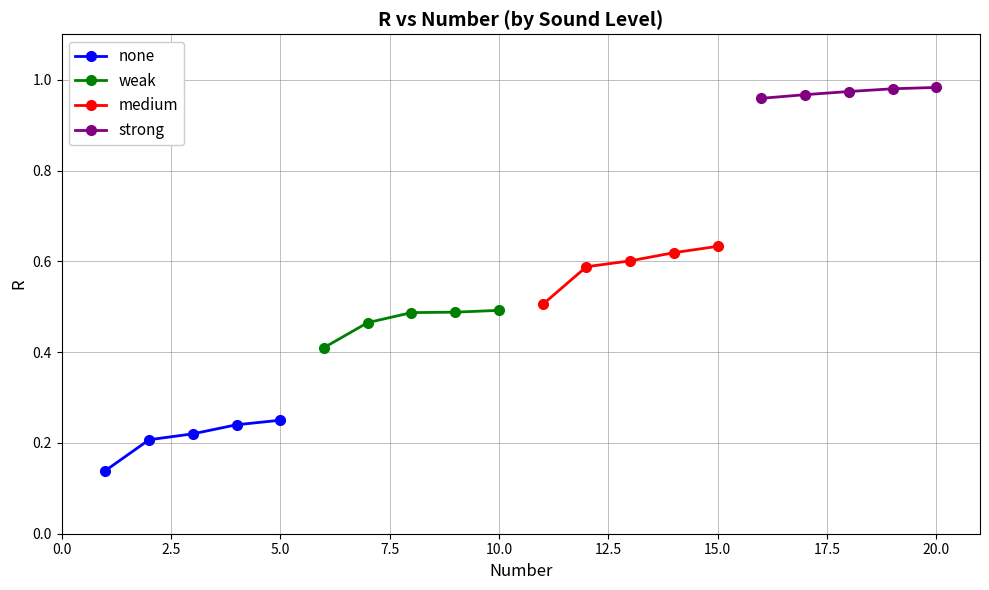

Is the value of weak at 0.0 greater than the value of none at 10.0?

Yes